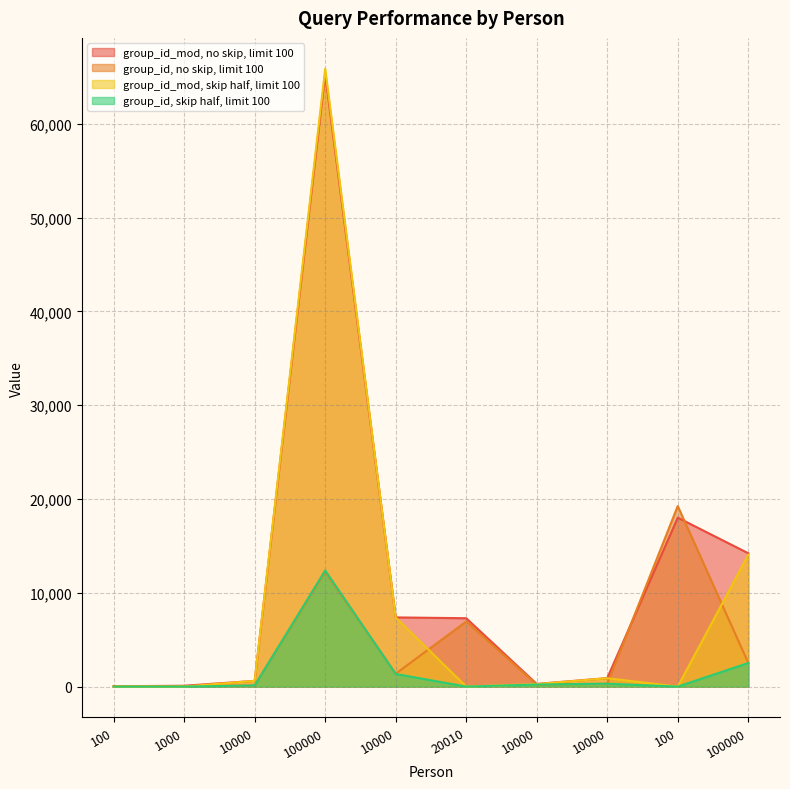

The value of group_id, skip half, limit 100 at 10000 is 56. True or false?

False